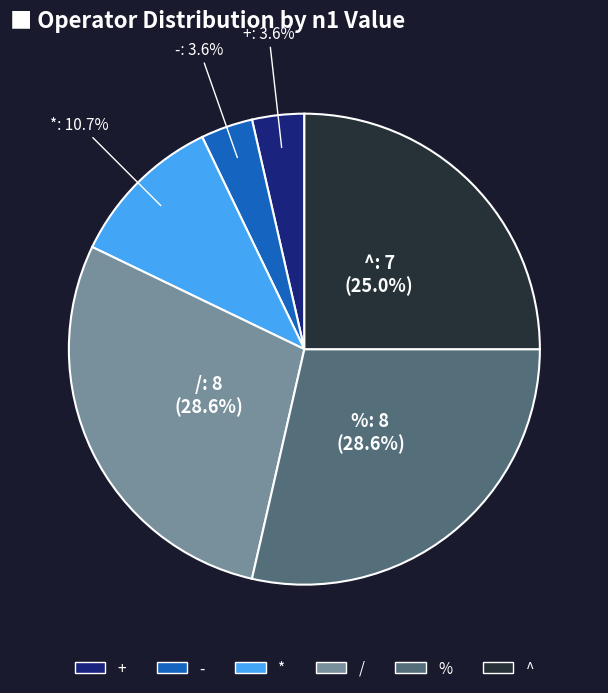

Is there a majority slice in this chart?

No